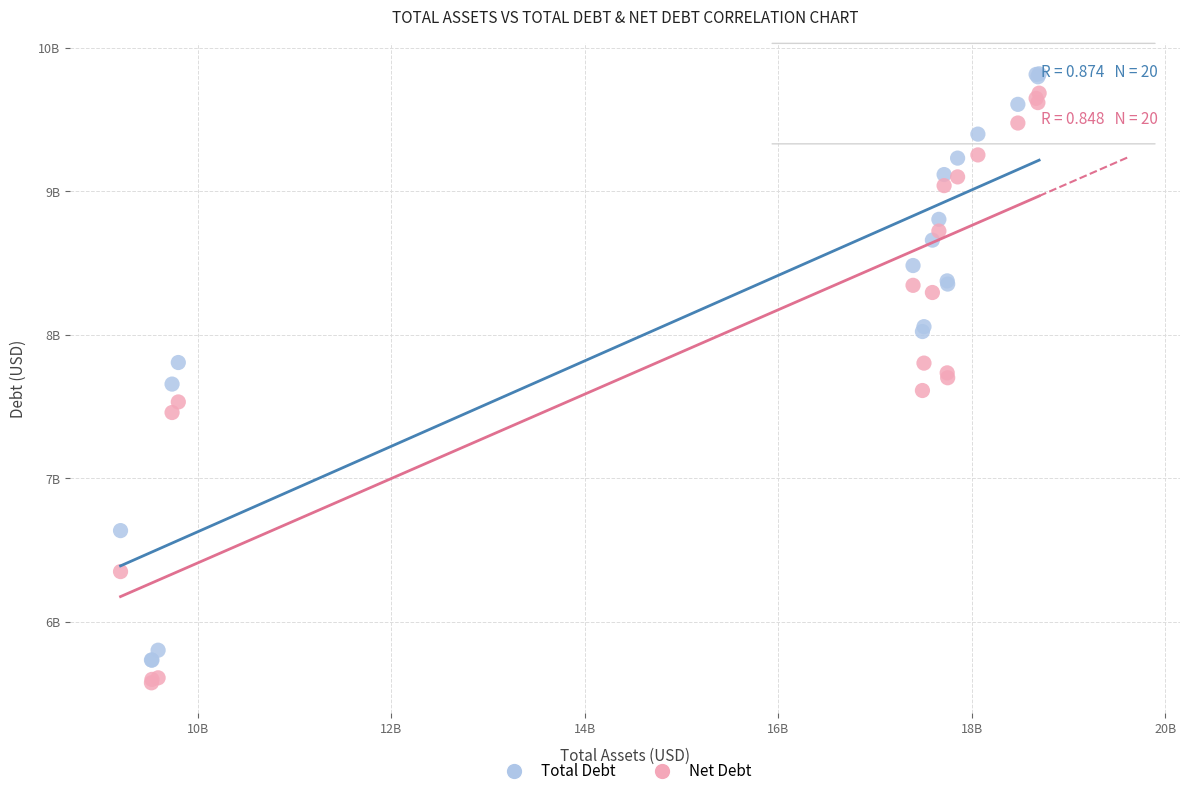

Which series contains the highest Y value?

Total Debt